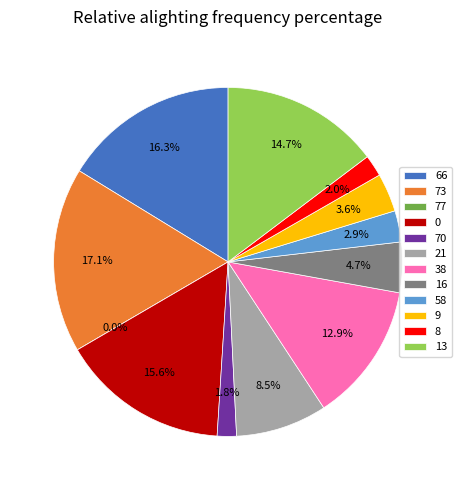

Is there any slice that represents more than half of the pie?

No